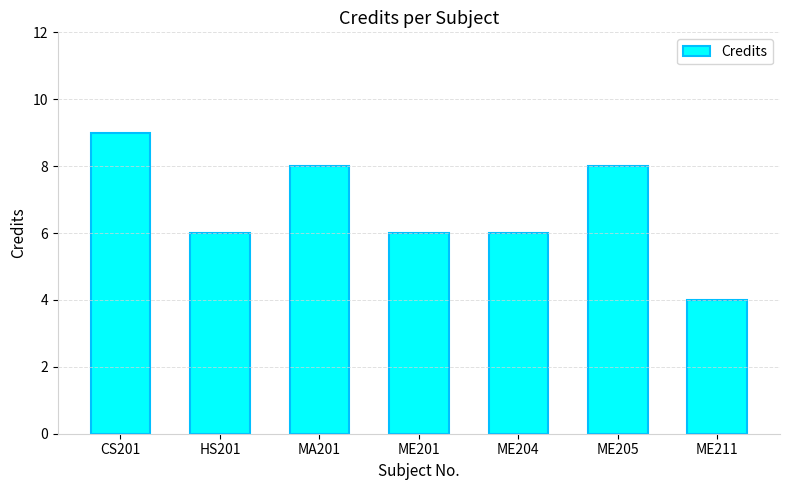

Does the chart contain any negative values?

No